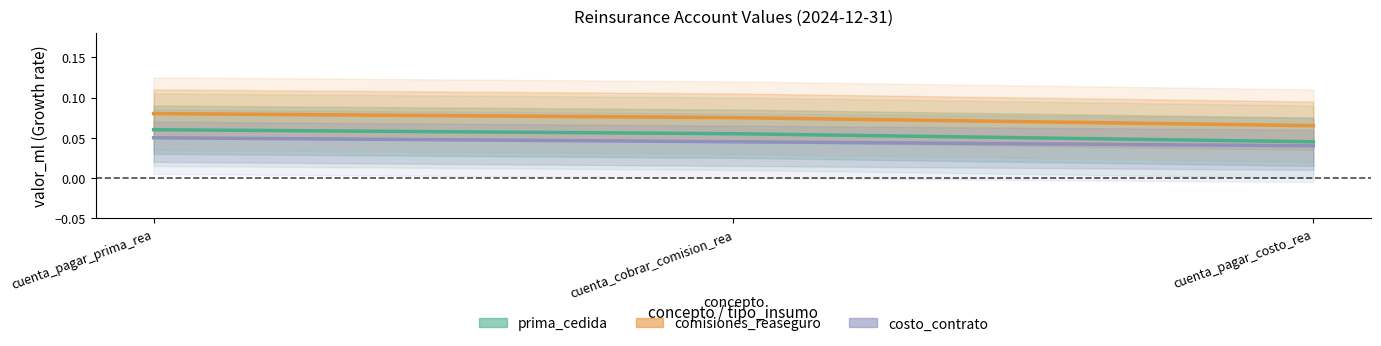

Which series has the largest total across all categories?

comisiones_reaseguro